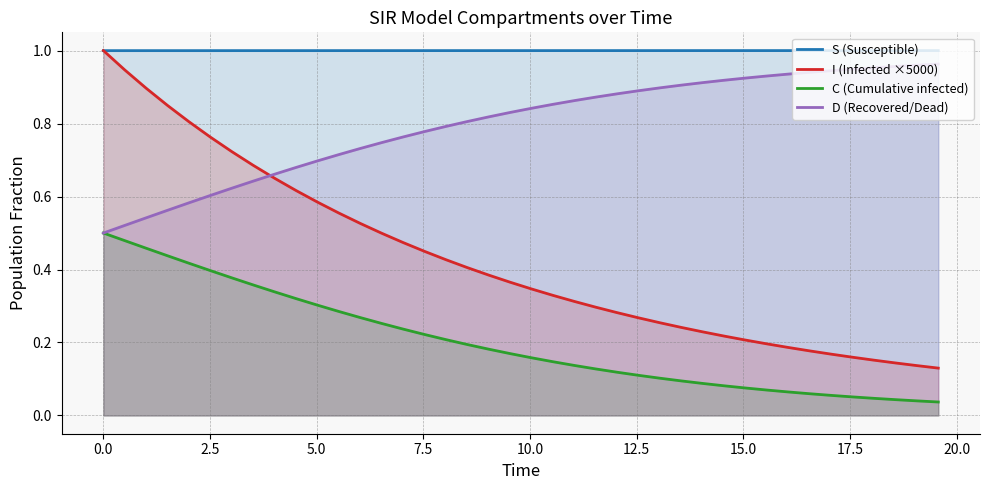

Which series has the largest total across all categories?

S (Susceptible)